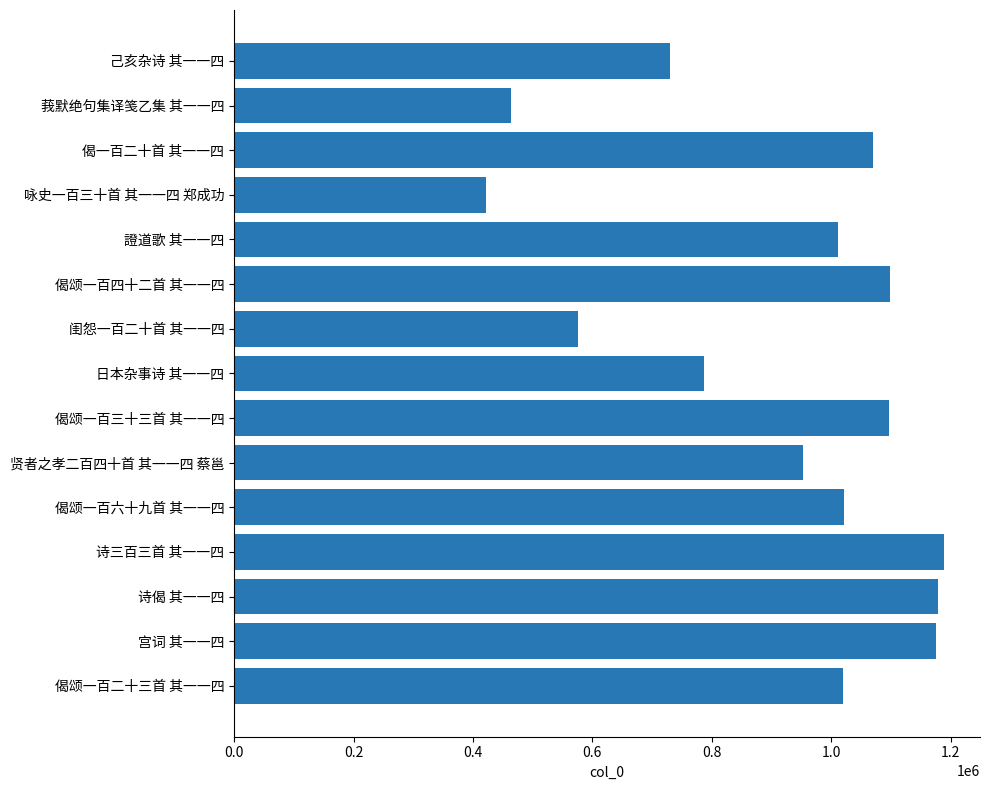

Count the number of data series in this chart.

1